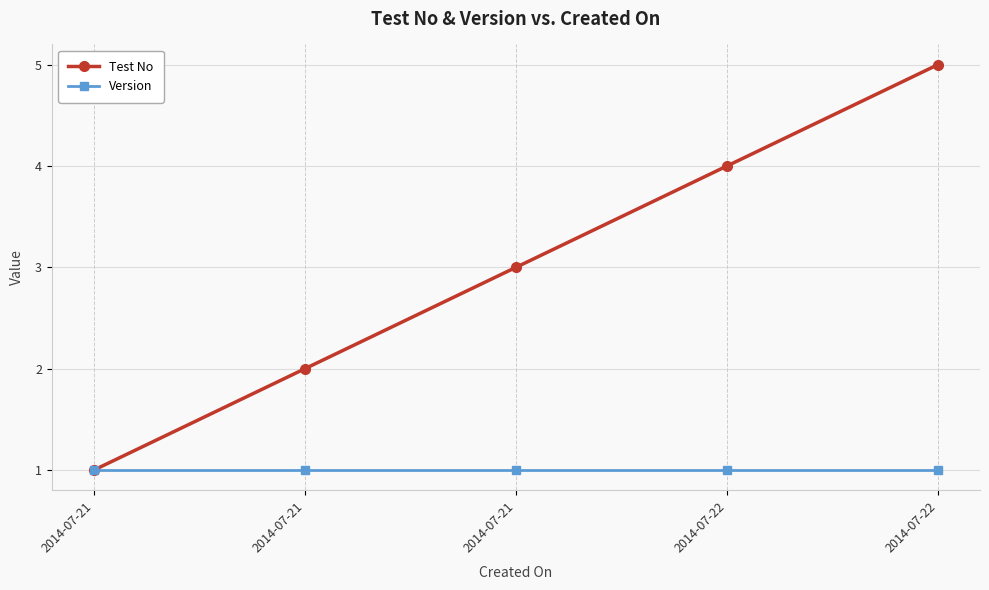

How many series are shown in this chart?

2